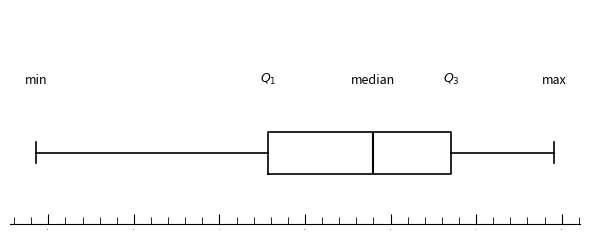

Read this box plot against the x-axis: the position of the median line, the range covered by the box, and the ends of both whiskers. The values are not printed on the chart, so give them approximately, as read against the axis.

median 0.78, box 0.66 to 0.87, whiskers 0.39 to 0.99